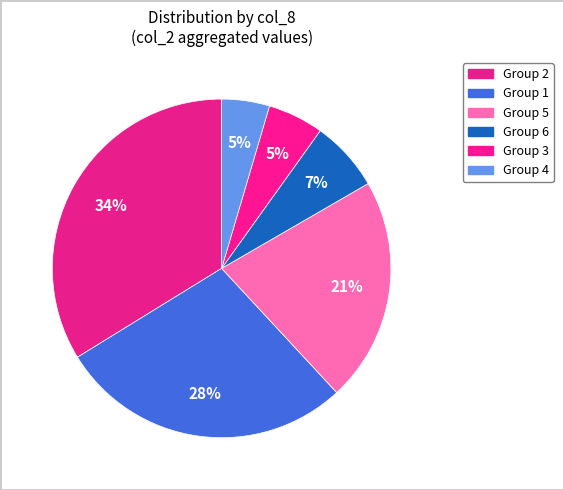

How many segments does this pie chart have?

6